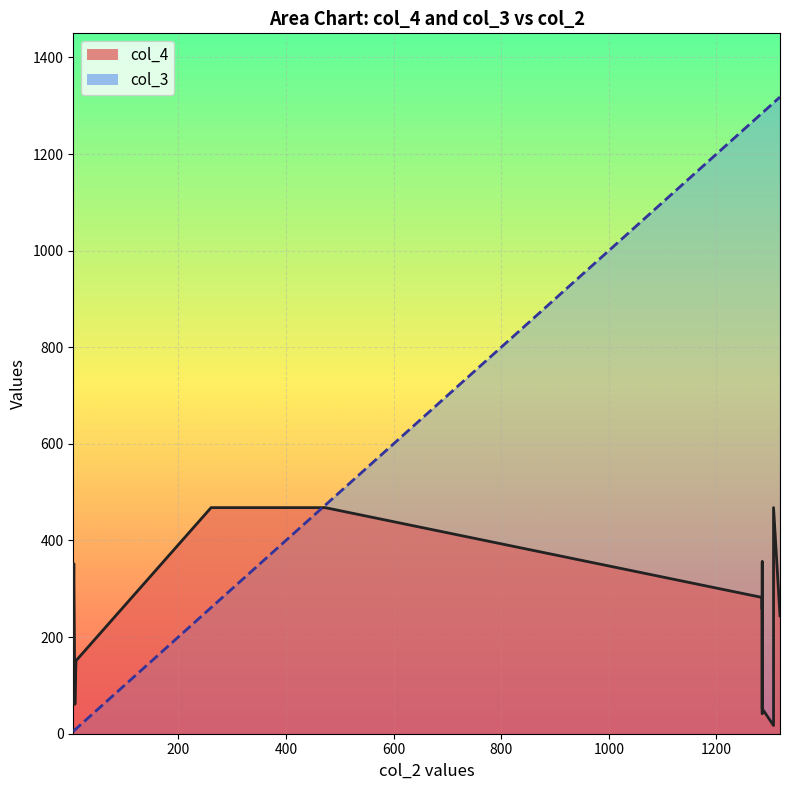

How many values in the col_4 series are below 268?

10